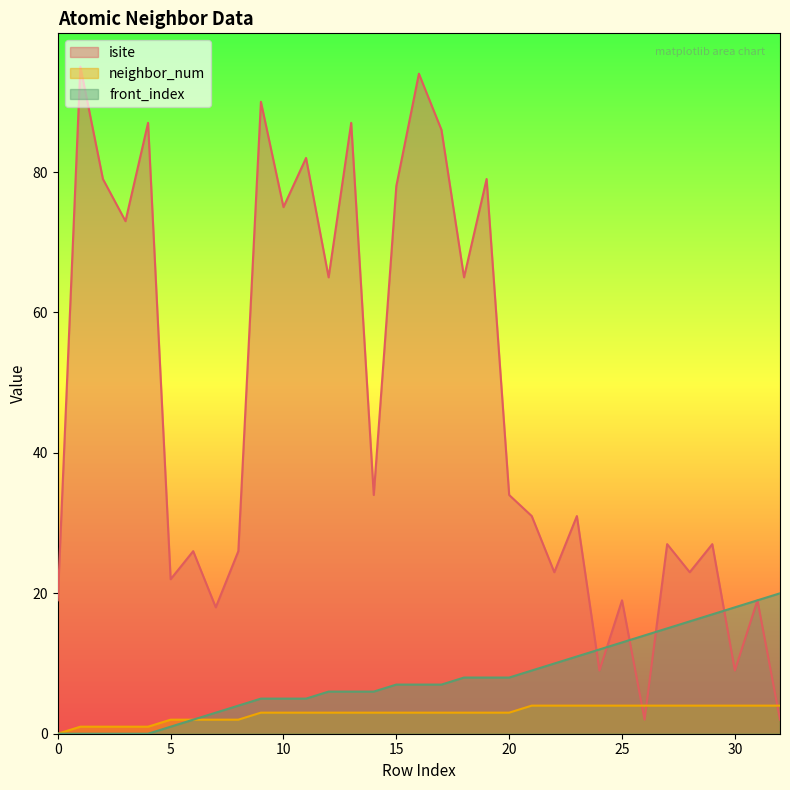

How many values in the front_index series are below 7?

15